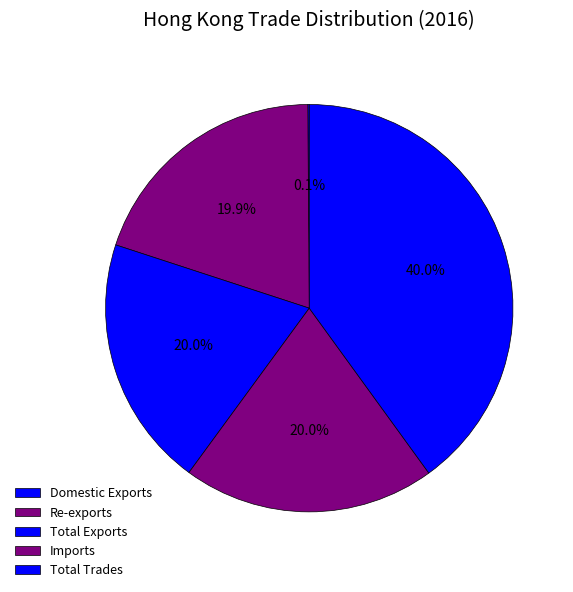

Is there a majority slice in this chart?

No